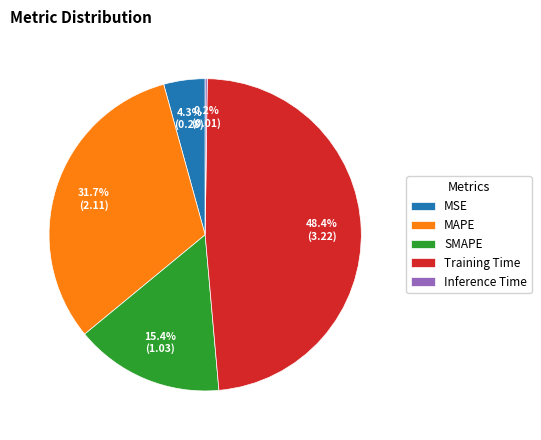

What is the largest slice in the pie chart?

Training Time